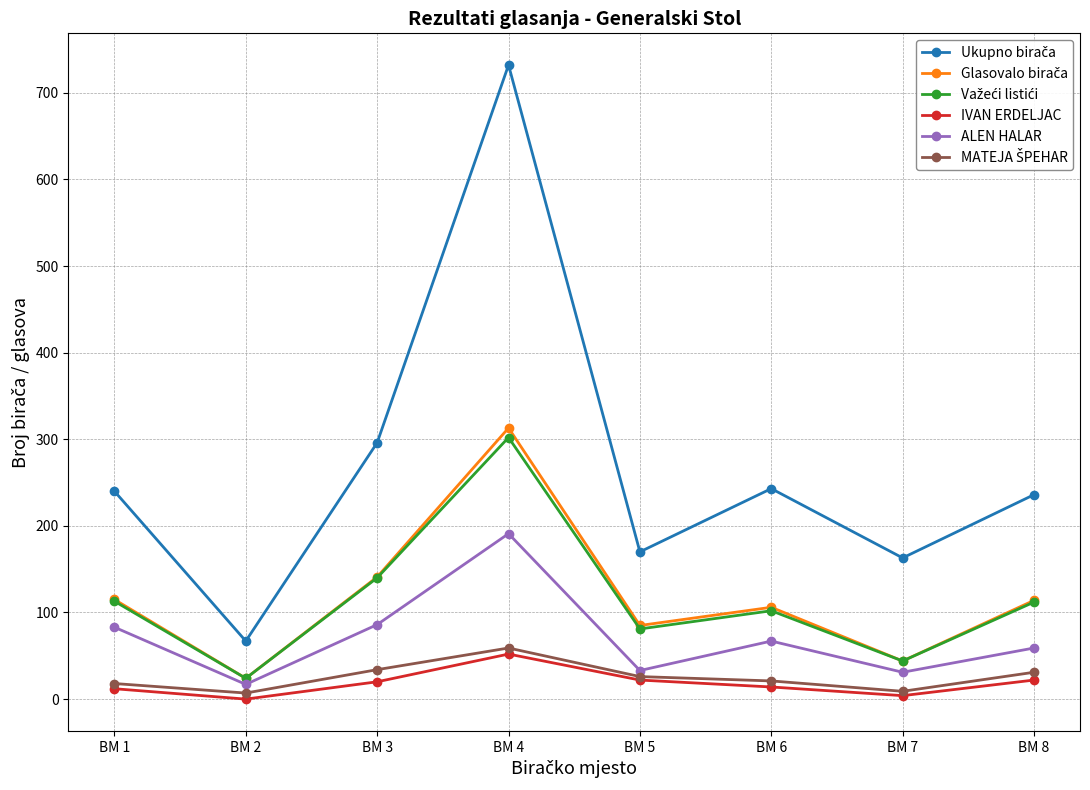

At which category is the sum across all series the highest?

BM 4